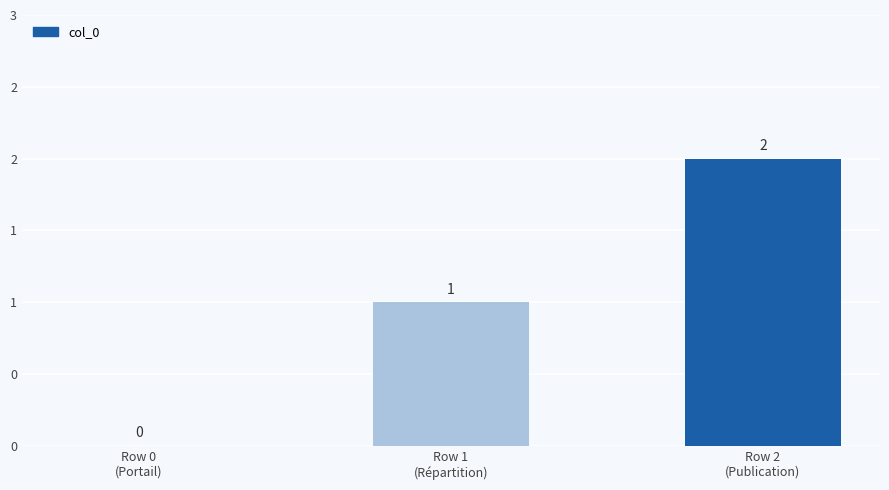

Does the chart contain any negative values?

No